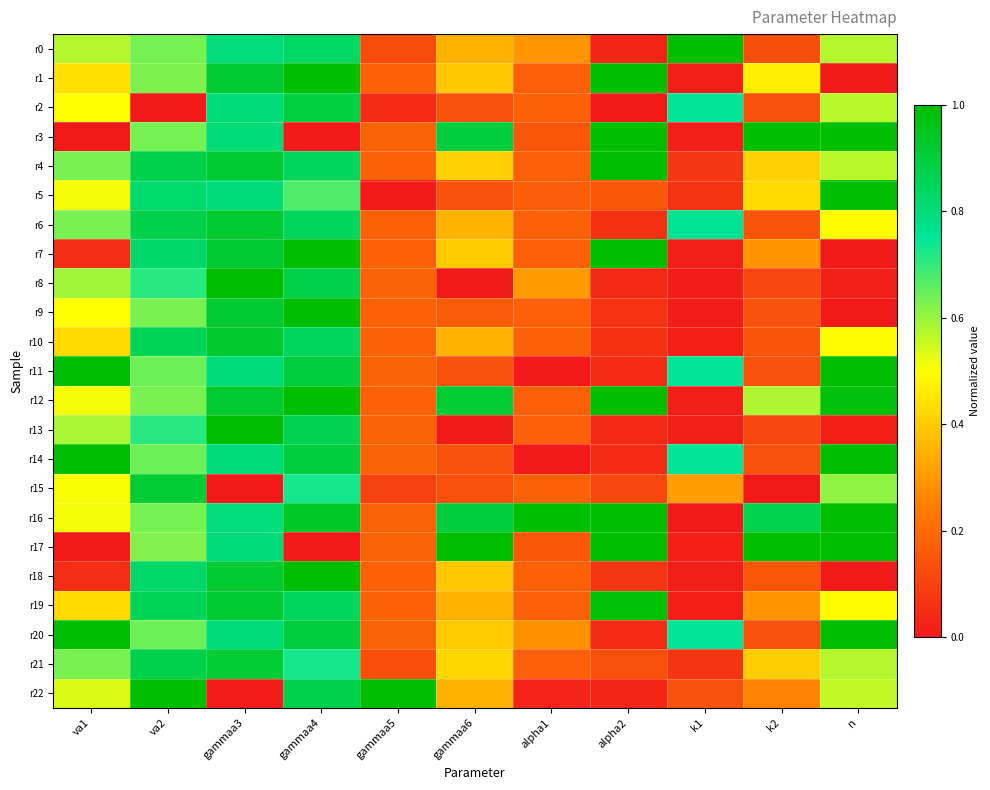

At which category is the sum across all series the highest?

gammaa4